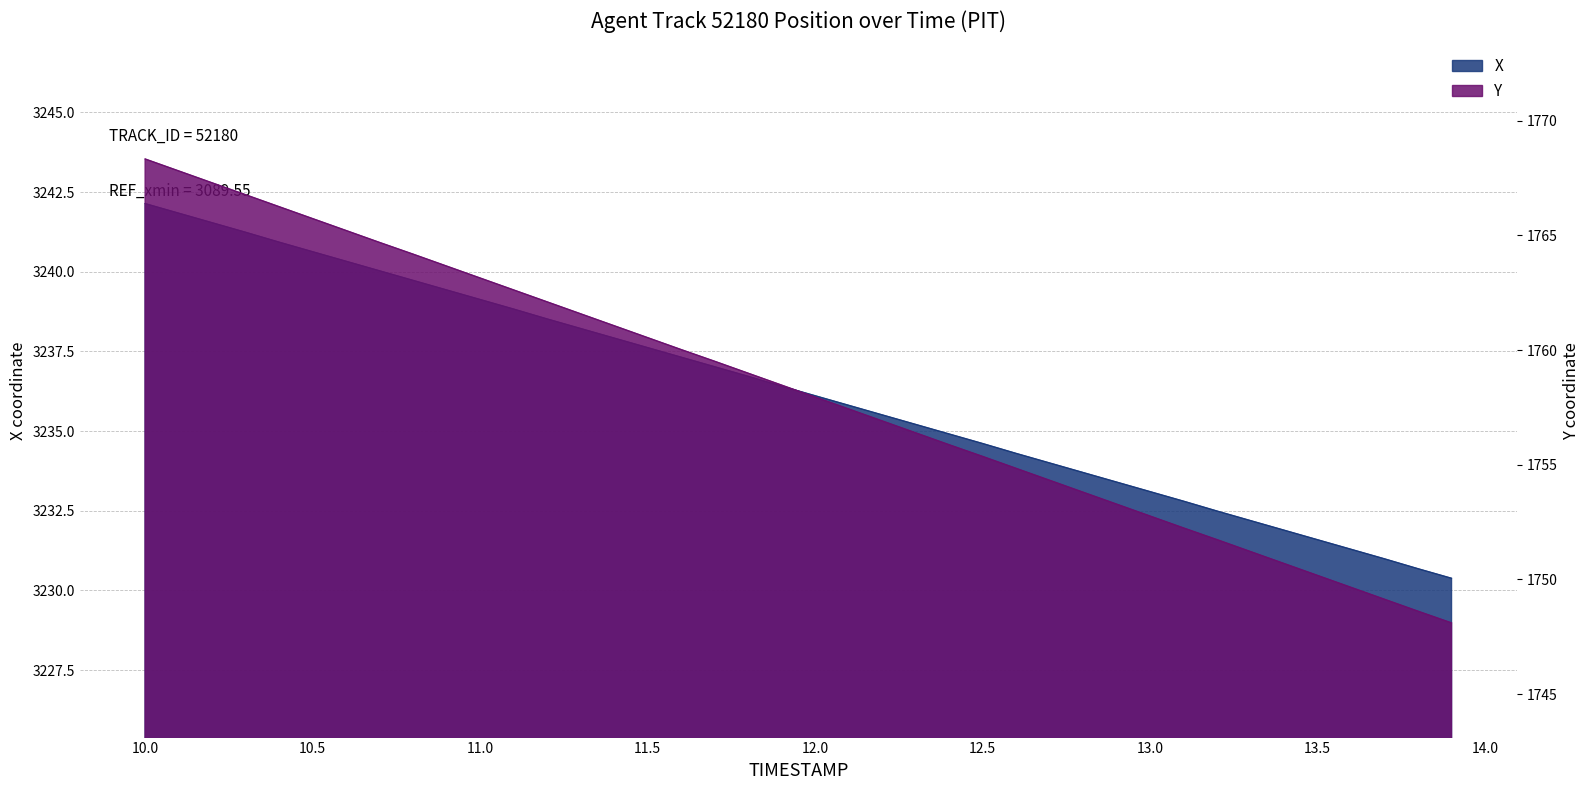

What is the label of the 34th point from the right?

12.5